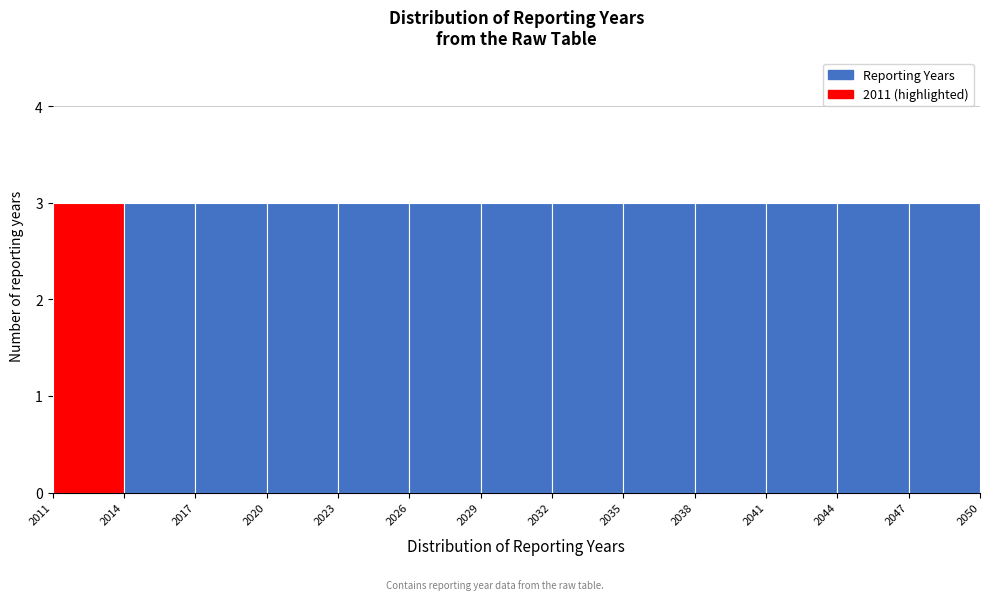

Reading left to right, transcribe this chart: for each bar, give the range it covers on the x-axis and its height. The values are not printed on the chart, so give them approximately, as read against the axis.

2011 to 2014: 3
2014 to 2017: 3
2017 to 2020: 3
2020 to 2023: 3
2023 to 2026: 3
2026 to 2029: 3
2029 to 2032: 3
2032 to 2035: 3
2035 to 2038: 3
2038 to 2041: 3
2041 to 2044: 3
2044 to 2047: 3
2047 to 2050: 3